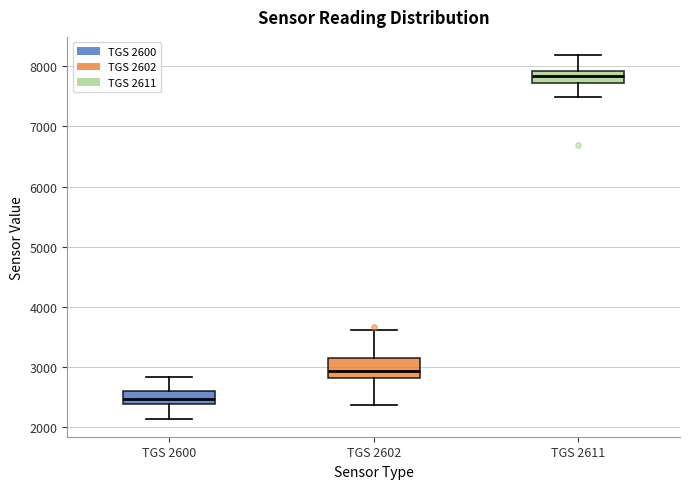

Reading left to right, transcribe this box plot: for each box, give where its median line is, the range the box spans, and where its two whiskers end, as read against the y-axis. The values are not printed on the chart, so give them approximately, as read against the axis.

TGS 2600: median 2500, box 2400 to 2600, whiskers 2100 to 2800
TGS 2602: median 2900, box 2800 to 3100, whiskers 2400 to 3600
TGS 2611: median 7800, box 7700 to 7900, whiskers 7500 to 8200